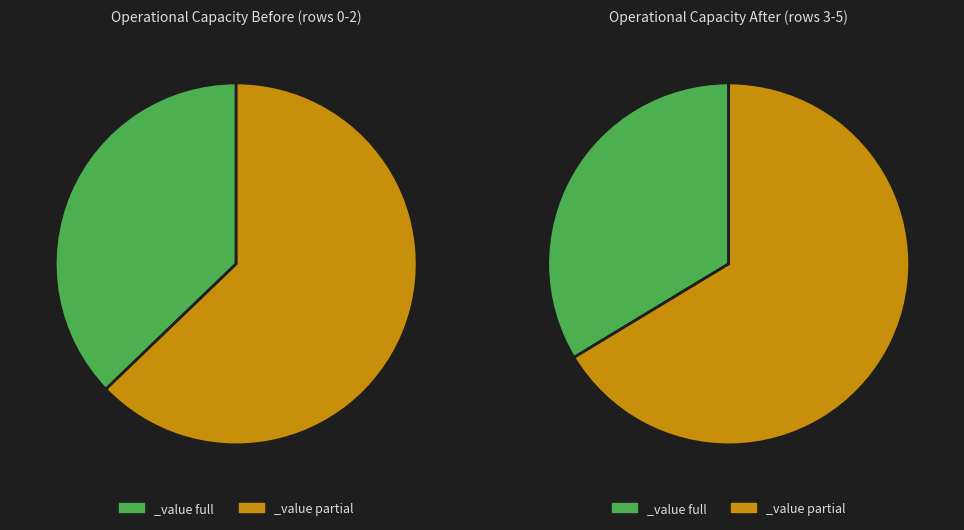

Does 0 represent more than half of the total?

No